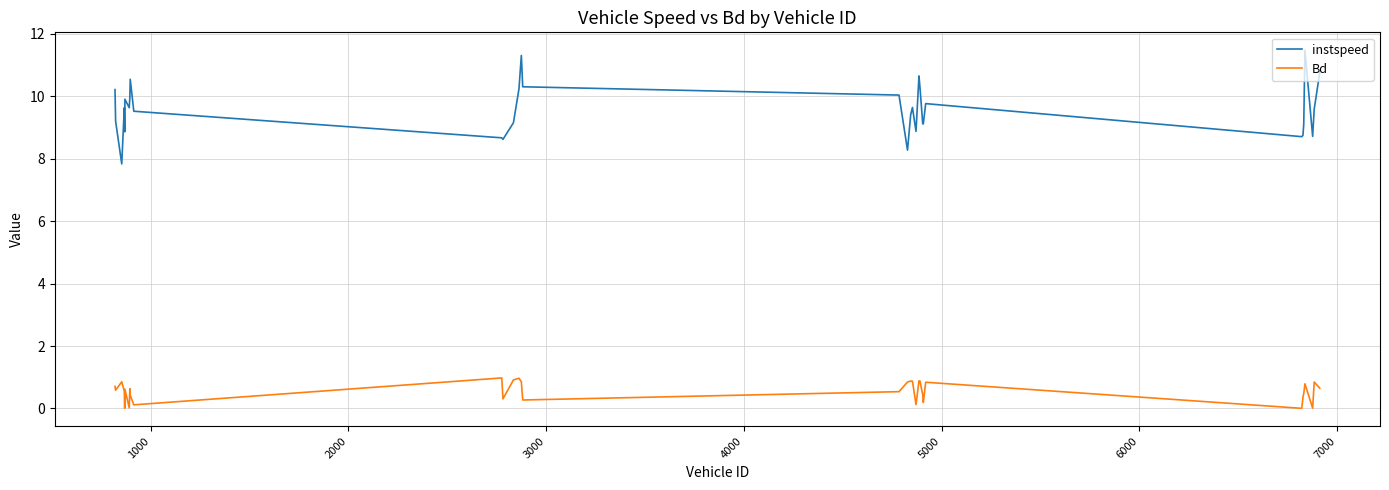

What is the maximum value for instspeed?

11.5